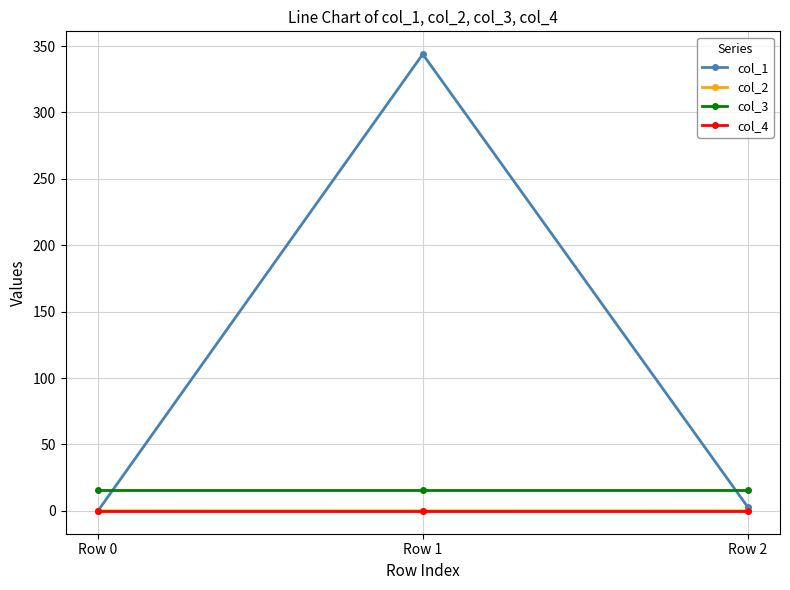

At which category is the sum across all series the highest?

Row 1